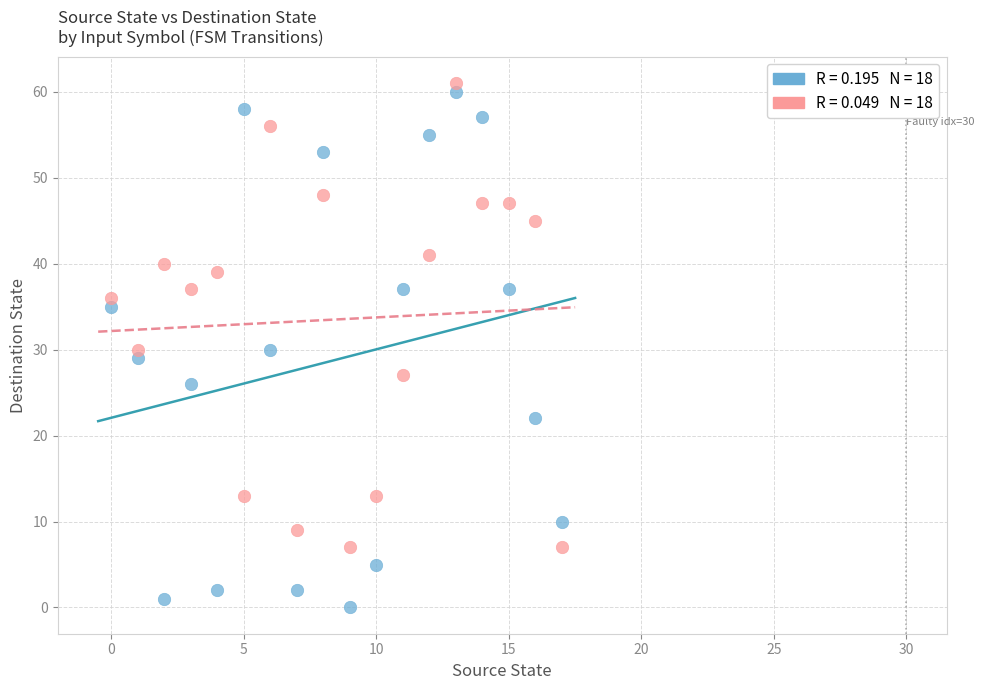

Across all data points, what is the range of Y values (max minus min)?

61